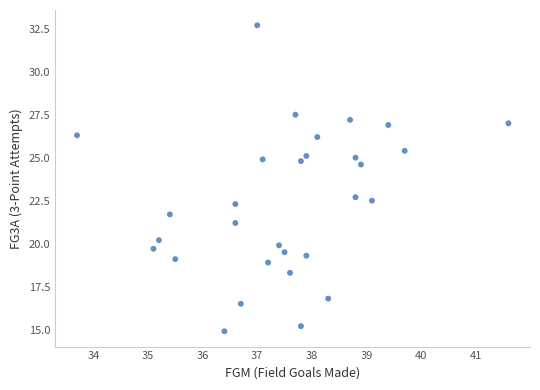

What Y value in the scatter plot is closest to 23?

22.7